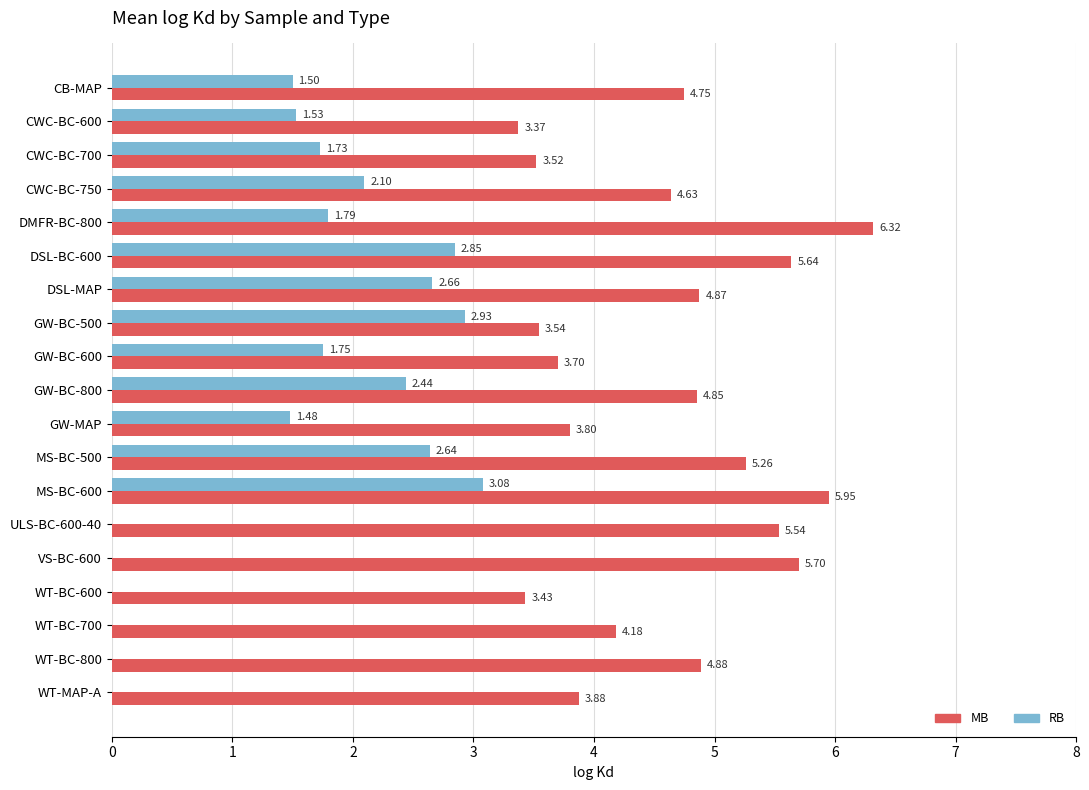

Between CWC-BC-750 and MS-BC-500, which series saw the biggest shift?

MB